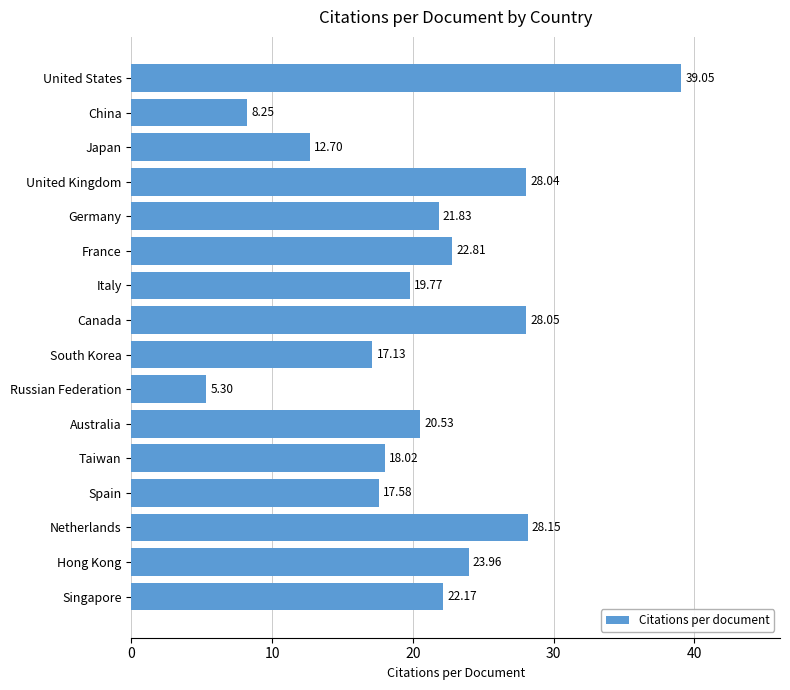

How many data points does each series have?

16